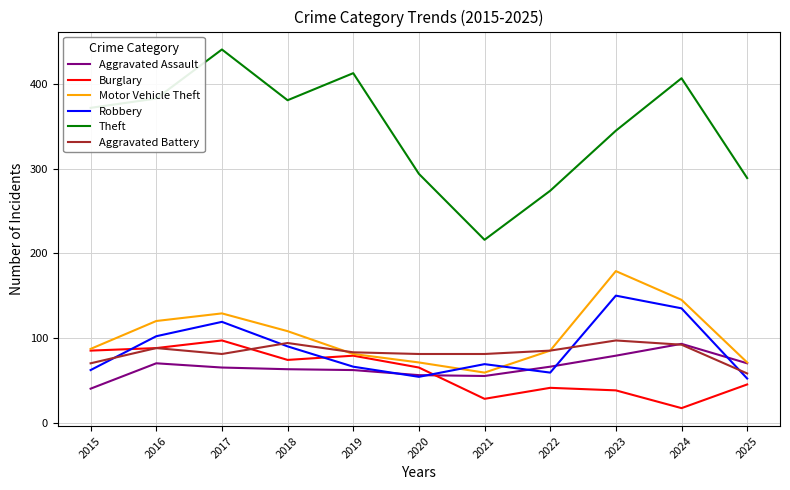

Which label corresponds to the largest value in the chart?

2017